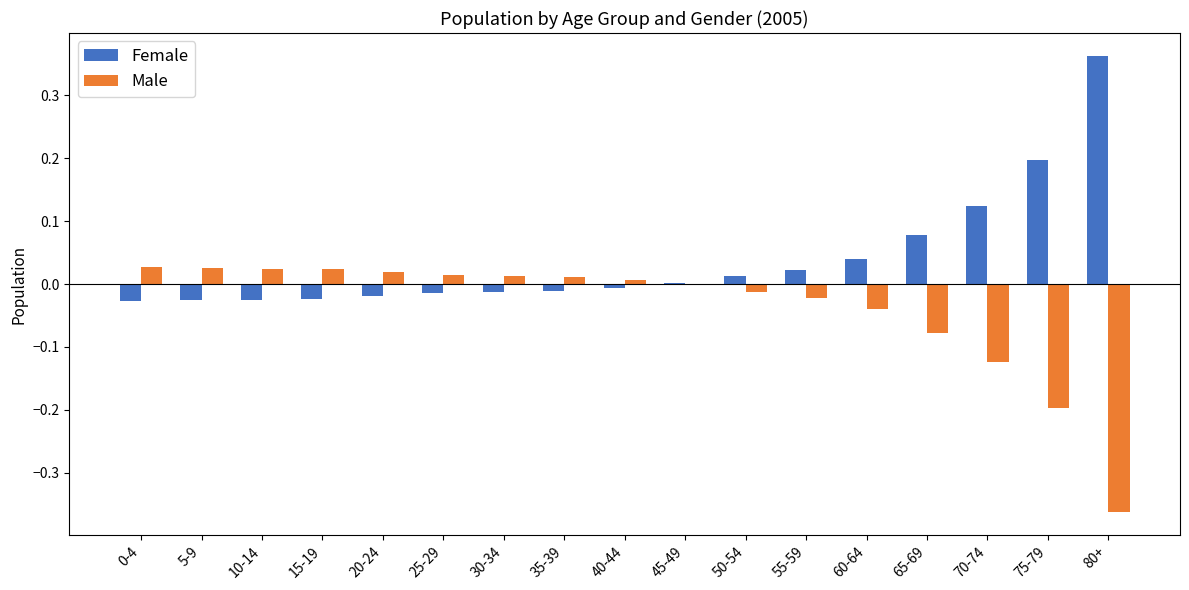

Is the value of Male at 30-34 greater than the value of Female at 5-9?

Yes